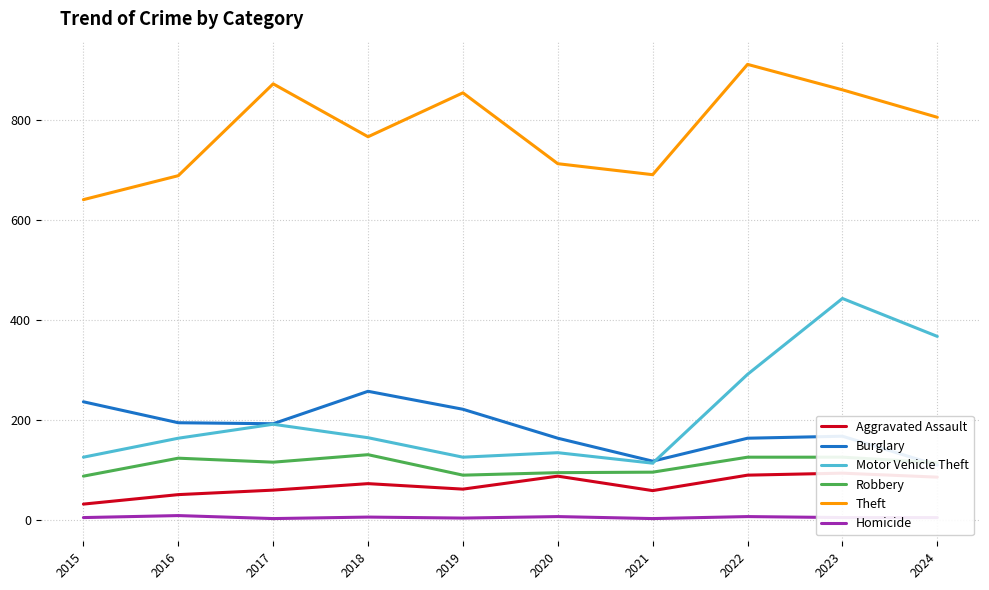

True or false: Robbery has a value of 125 at 2023.

True